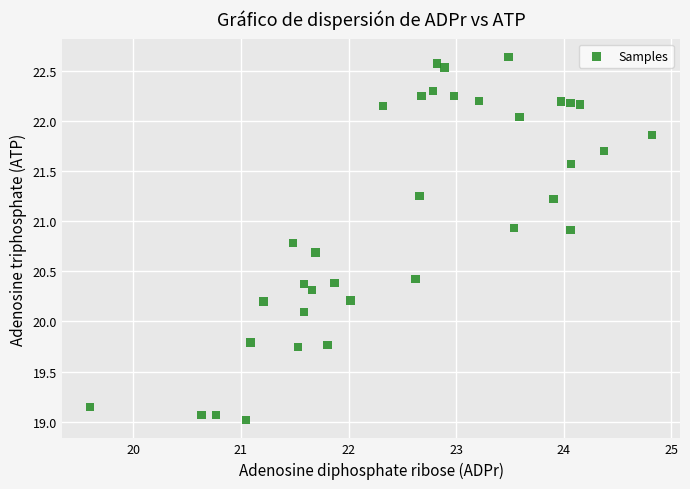

What is the range of Y values (max minus min)?

3.6